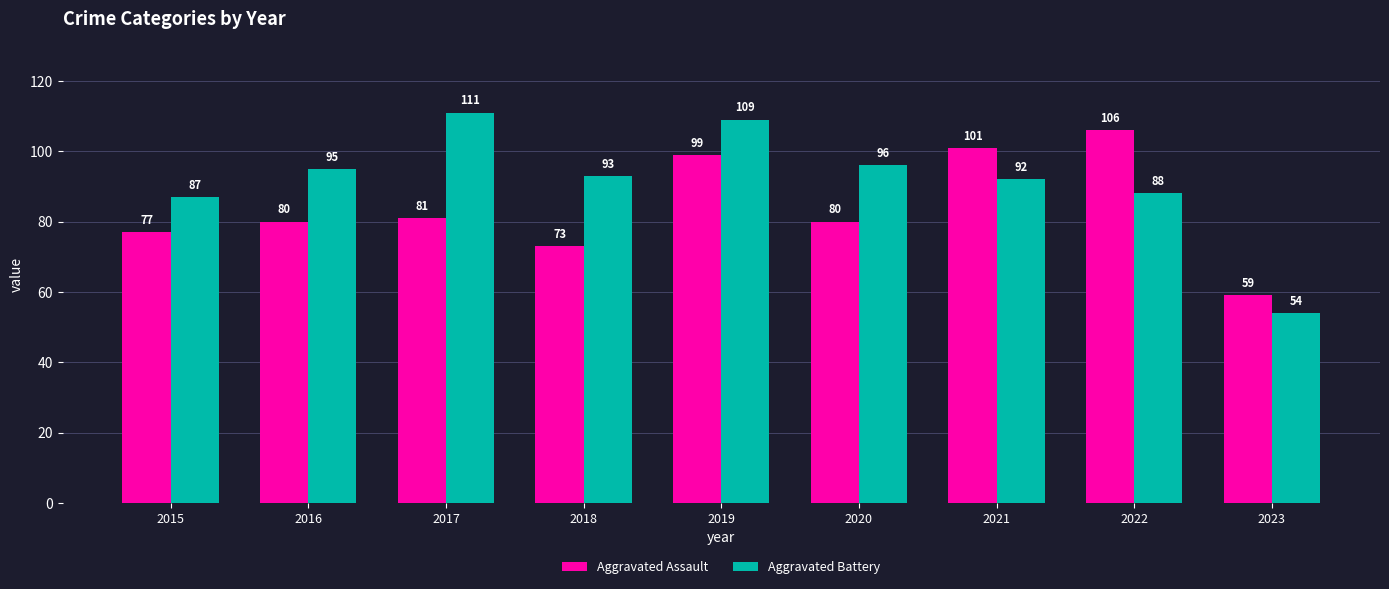

How many bars are there in total?

18